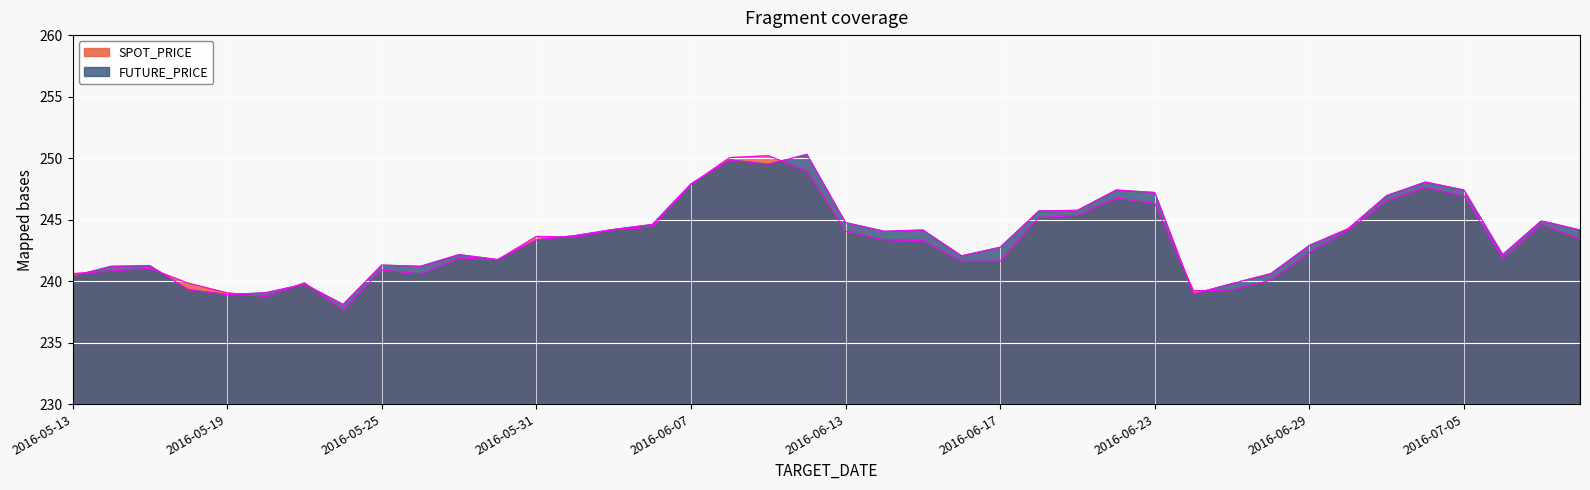

Reading right to left, transcribe all the data shown in this chart.

SPOT_PRICE: 243.4	244.6	241.9	246.9	247.6	246.5	244.1	242.3	240.1	239.3	239.2	246.3	246.8	245.3	245.2	241.6	241.6	243.3	243.3	244.1	249.0	250.2	250.0	247.8	244.4	244.2	243.6	243.6	241.7	241.8	240.6	240.9	237.7	239.8	238.7	239.0	239.8	241.0	240.8	240.6
FUTURE_PRICE: 244.2	244.9	242.2	247.4	248.1	246.9	244.2	242.9	240.6	239.8	238.9	247.2	247.4	245.8	245.7	242.8	242.1	244.2	244.1	244.8	250.3	249.5	249.8	247.9	244.6	244.2	243.7	243.3	241.8	242.2	241.2	241.3	238.1	239.8	239.1	238.9	239.3	241.2	241.2	240.4